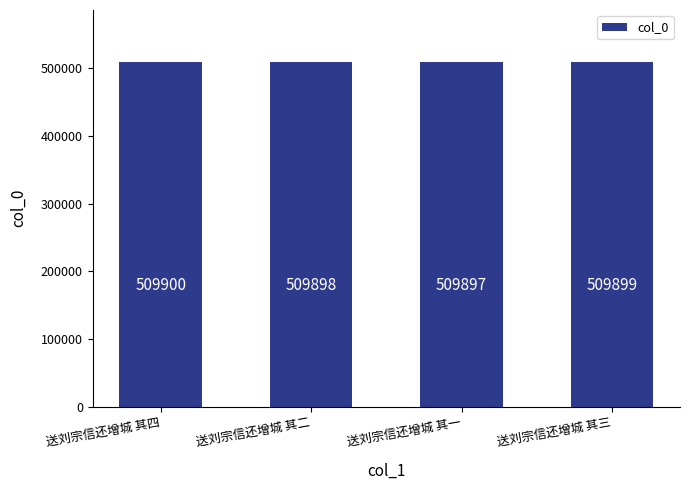

What is the change in value from 送刘宗信还增城 其二 to 送刘宗信还增城 其一?

-1